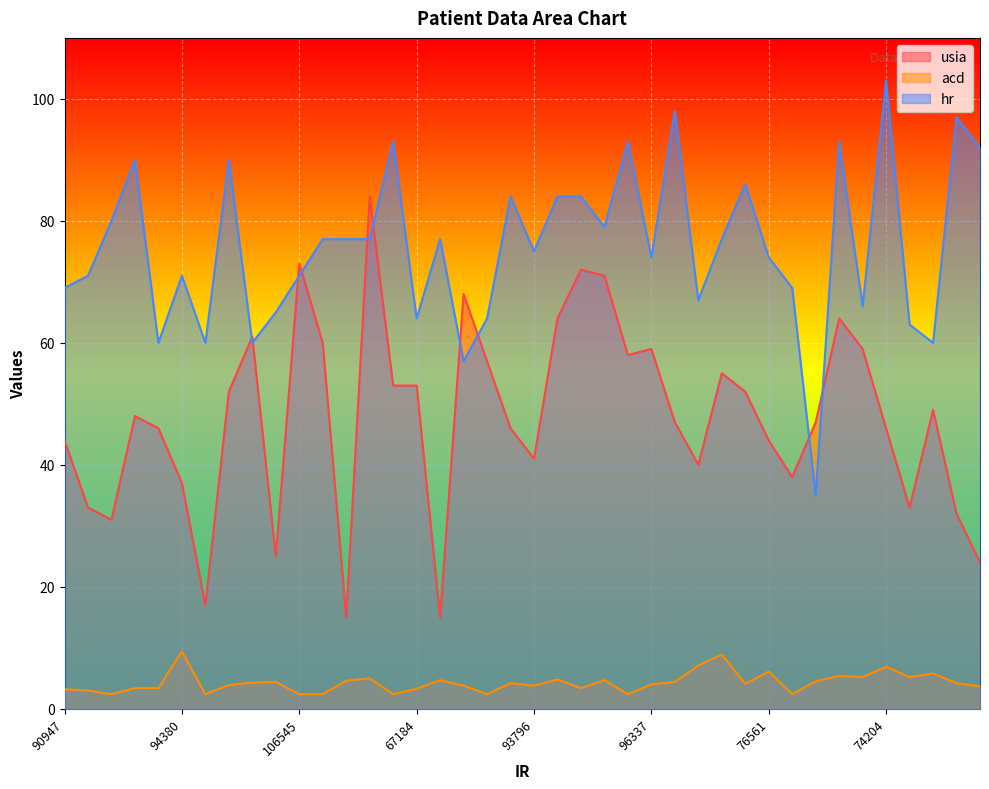

At which label does hr reach its peak?

74204